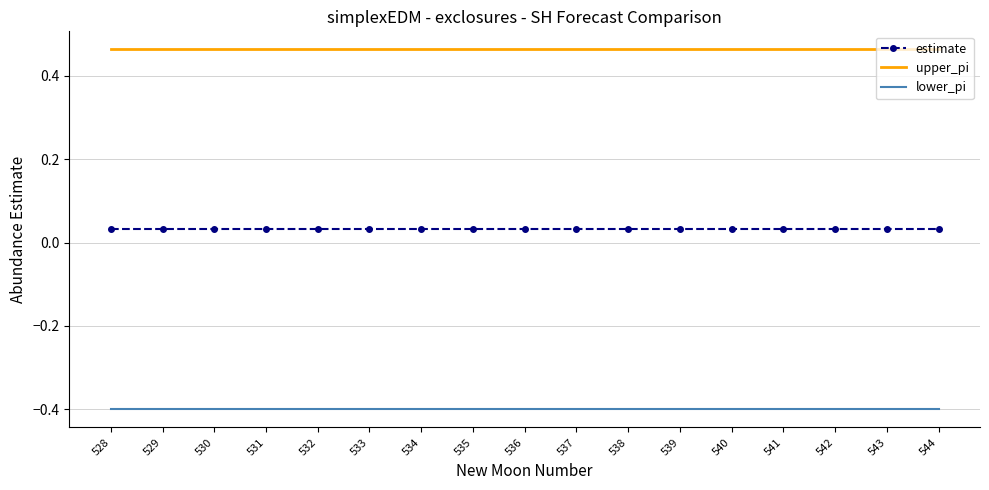

The value of lower_pi at 541 is -0.4. True or false?

True